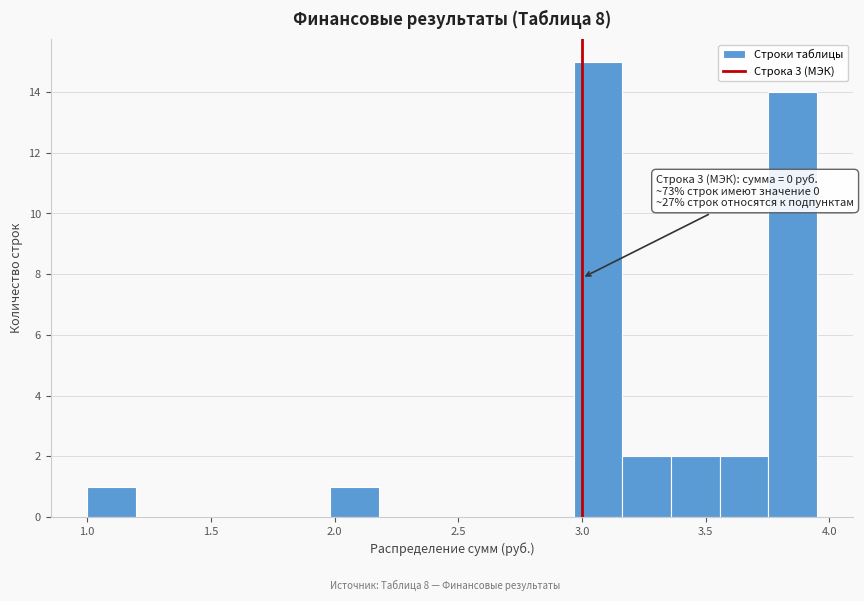

Around what value on the x-axis is the tallest bar? Give the approximate position of its centre, as read against the axis.

3.05